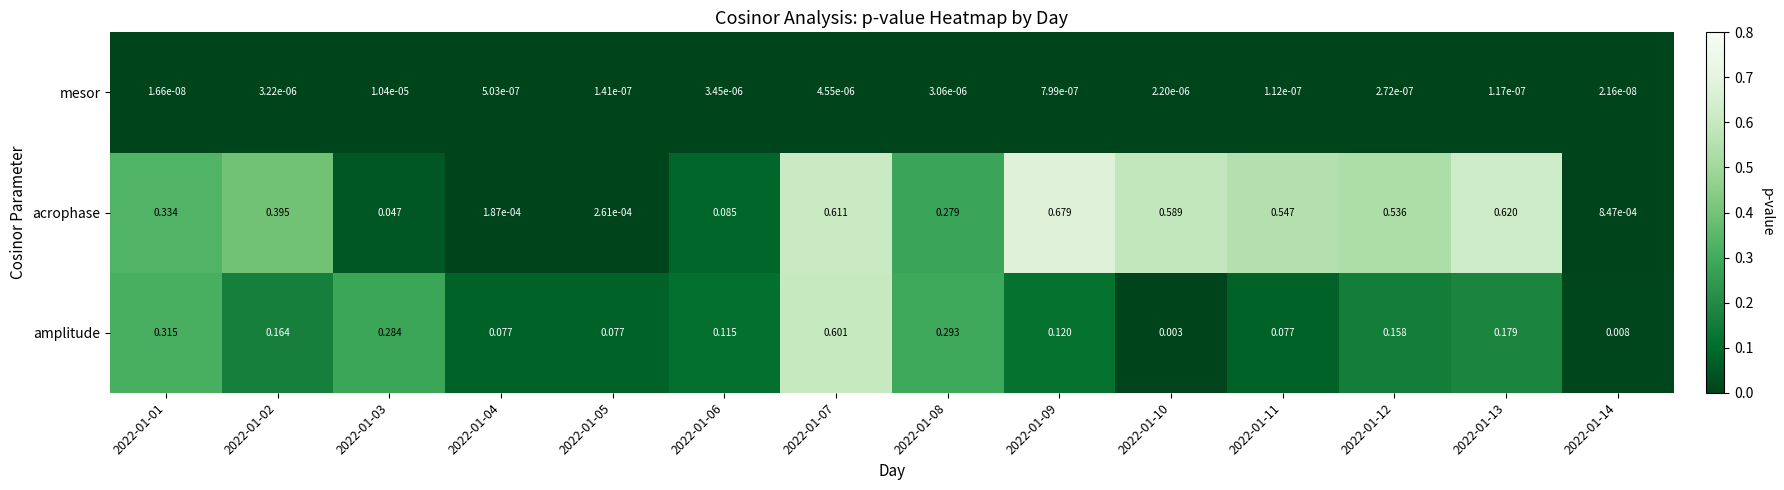

Rank the series at 2022-01-05 from highest to lowest value.

amplitude, acrophase, mesor